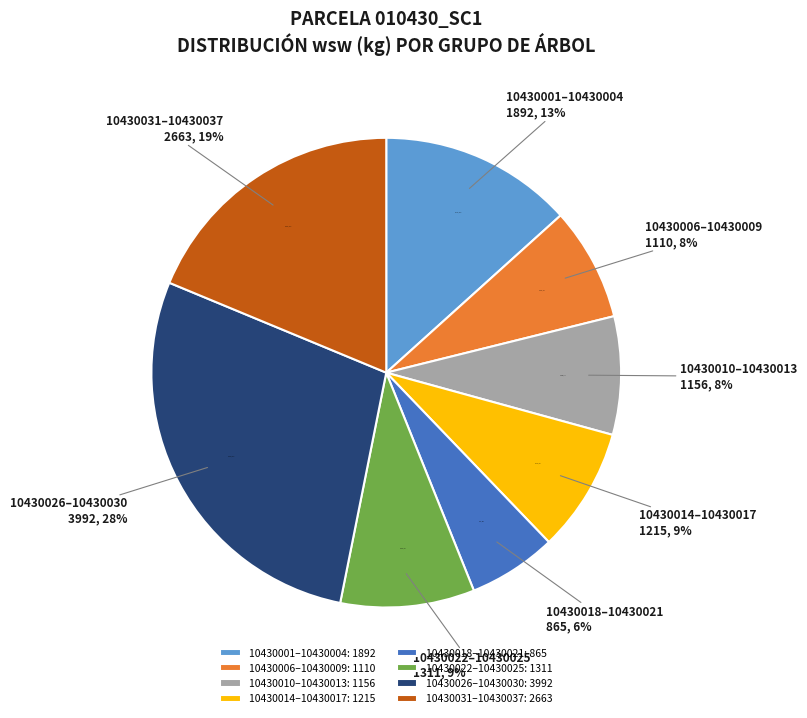

Combined, do 10430014 and 10430009 account for over 50%?

No